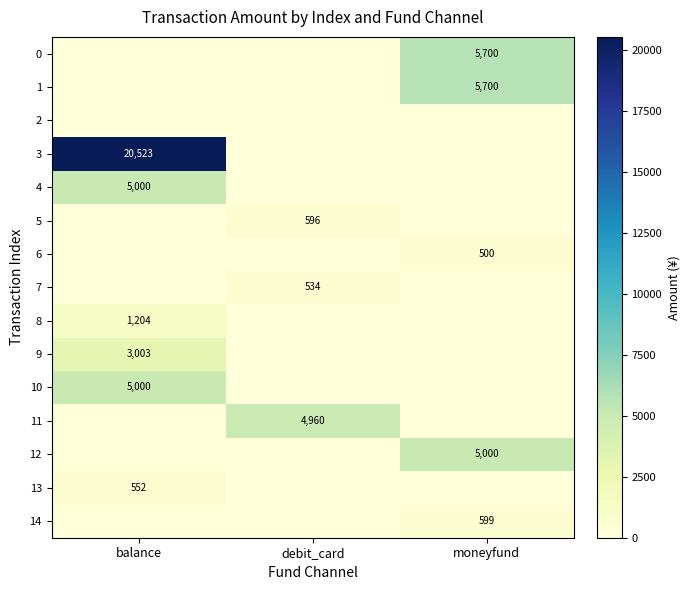

The value of 8 at balance is 382. True or false?

False